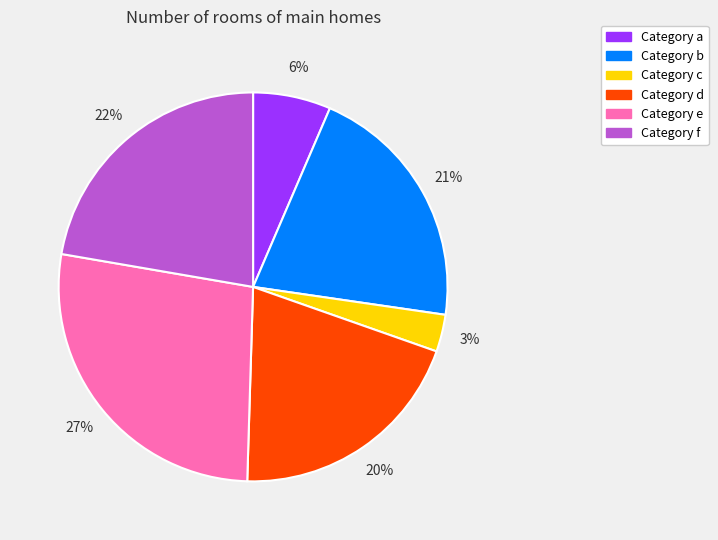

To the nearest percent, what is the average slice percentage?

17%